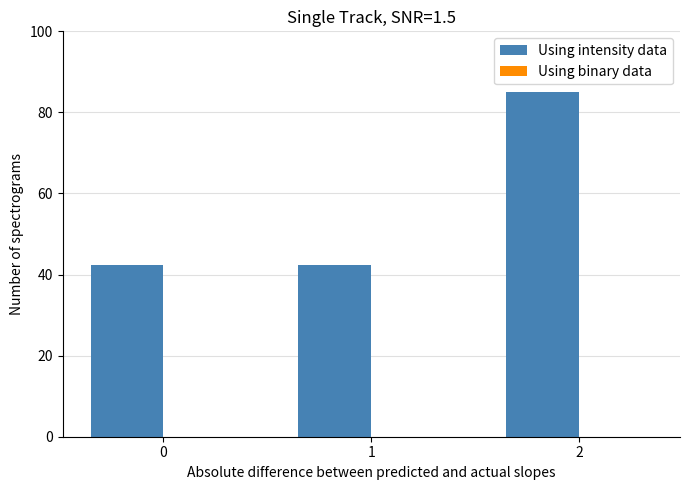

What is the value of the 2nd bar from the left?

42.4